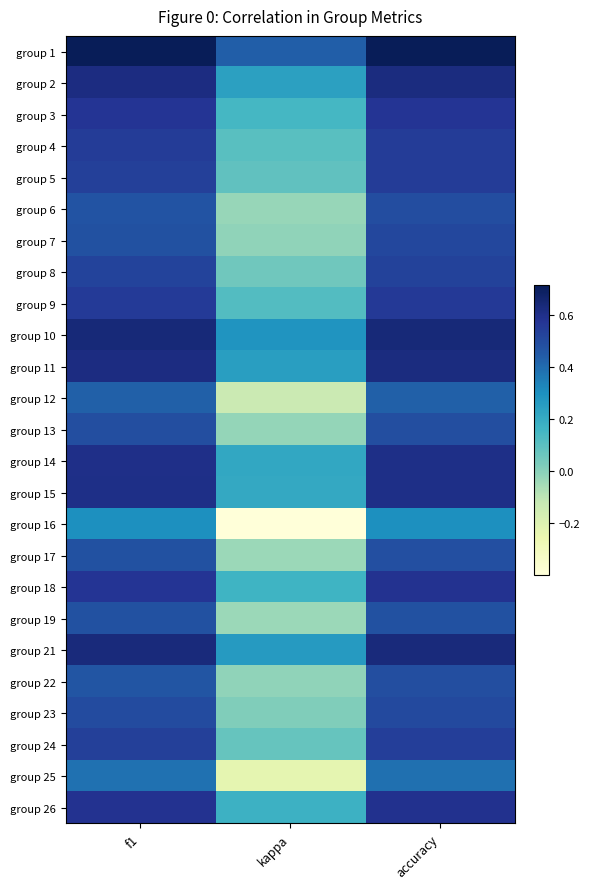

How many distinct data groups are displayed?

25